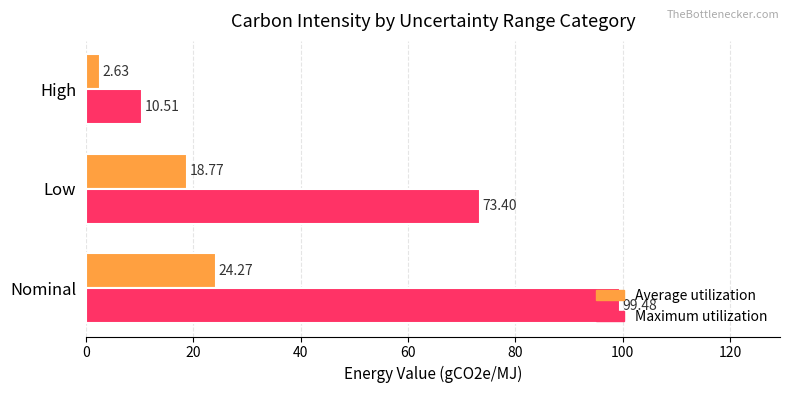

Which series has the largest range (max minus min)?

Maximum utilization